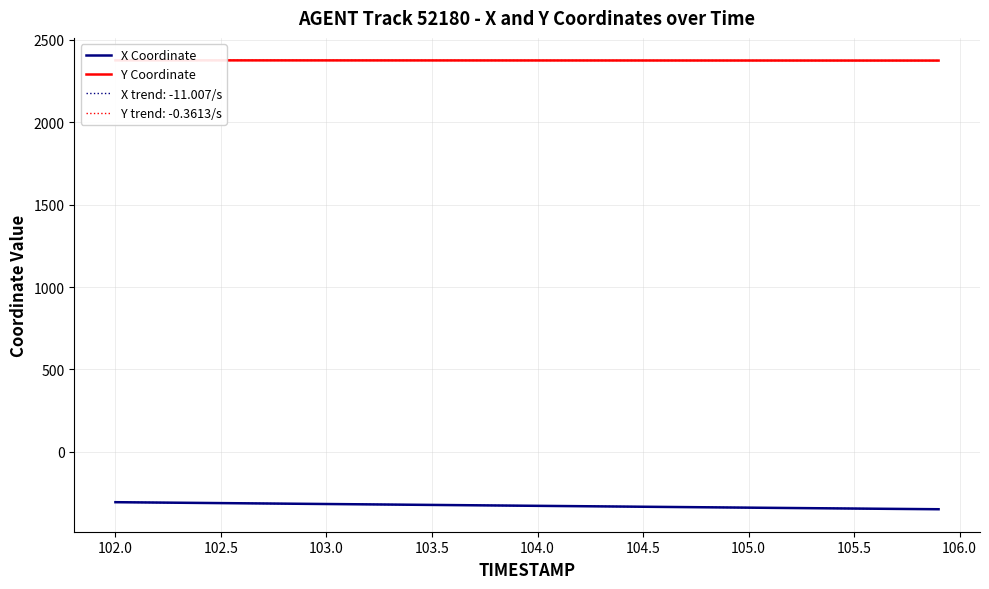

The X Coordinate series shows -343.9 at 105.5. True or false?

True